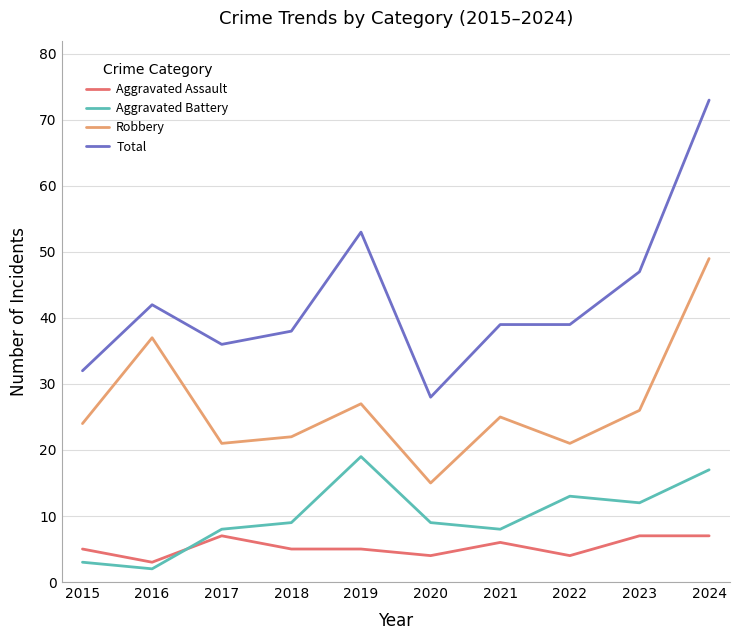

True or false: Total and Robbery cross at least once.

False